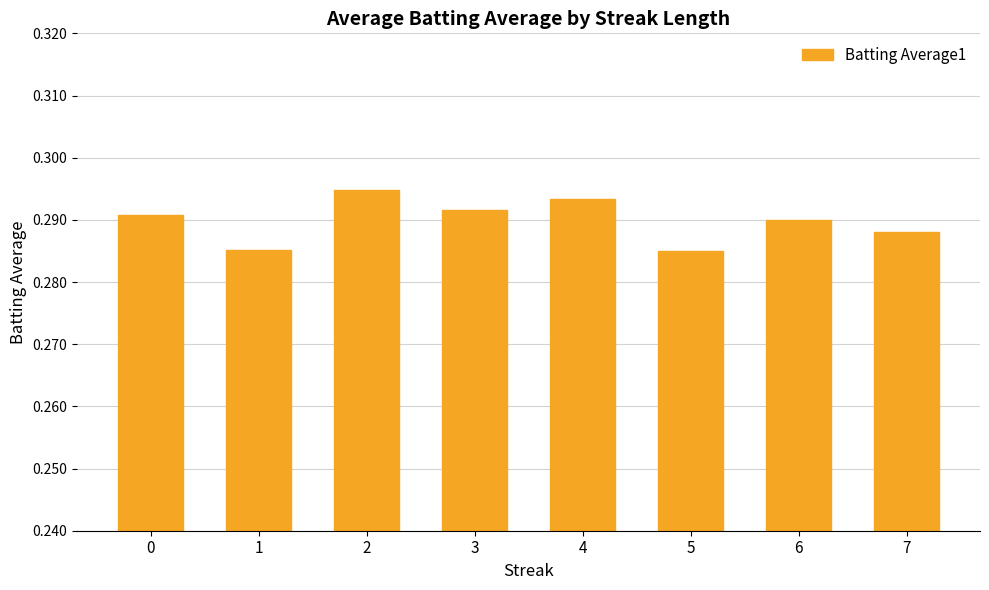

What is the sum of the values at 3 and 7?

0.6